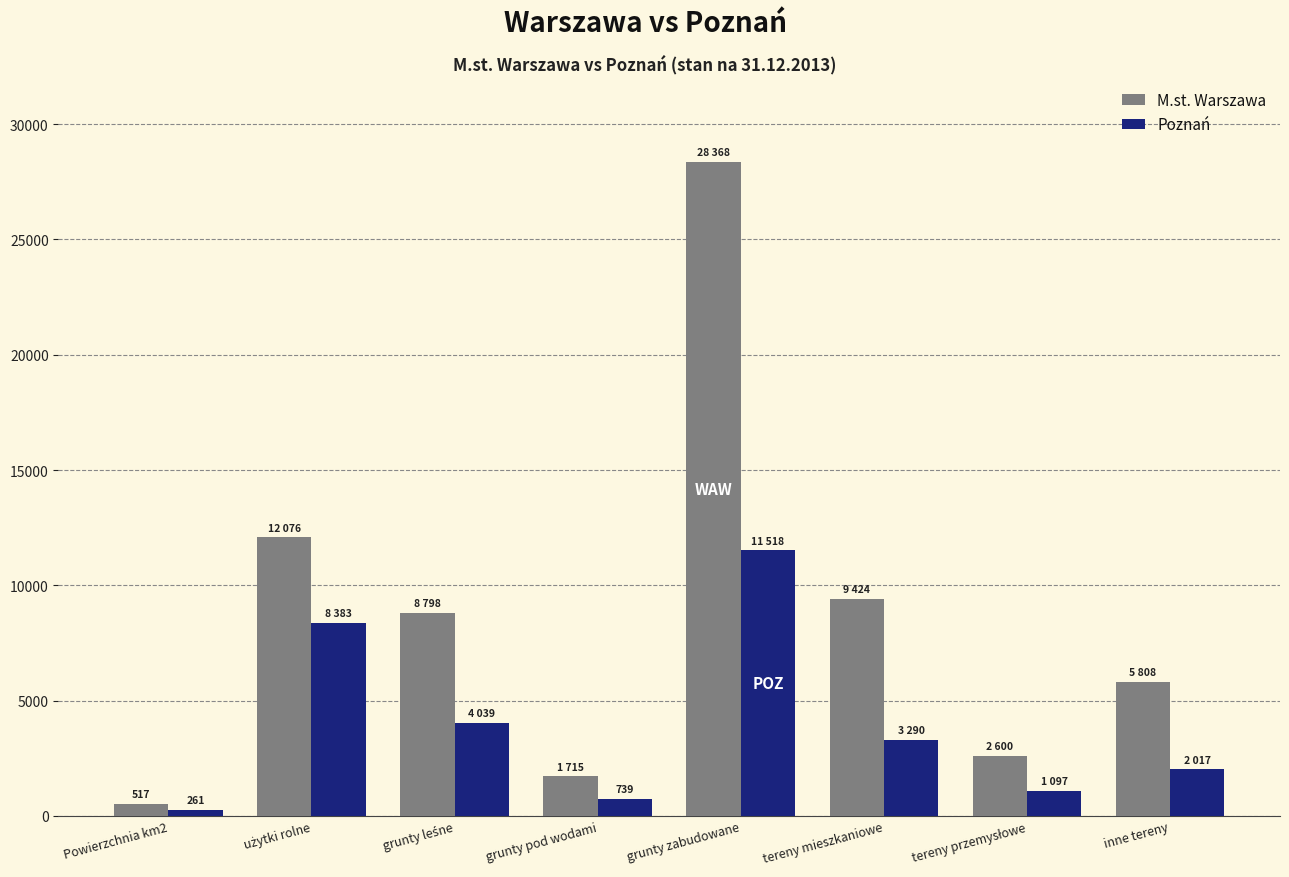

Which series has the largest range (max minus min)?

M.st. Warszawa